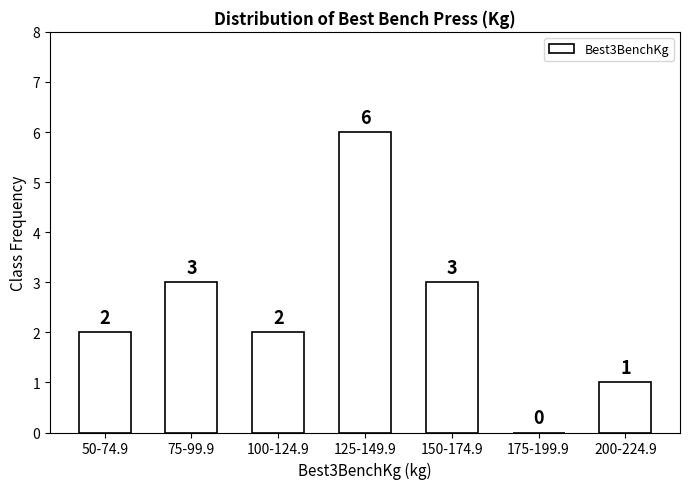

Reading left to right, extract all data points from this chart.

50-74.9=2	75-99.9=3	100-124.9=2	125-149.9=6	150-174.9=3	175-199.9=0	200-224.9=1